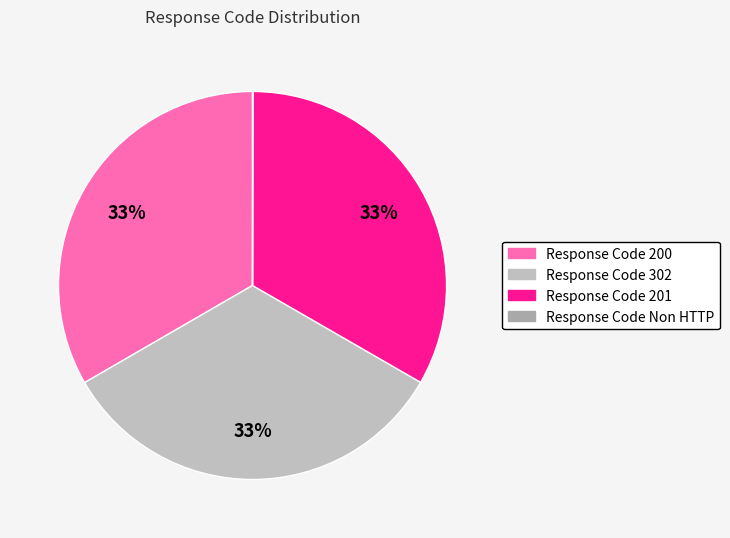

To the nearest percent, what is the combined percentage of Response Code 200 and Response Code 201?

67%